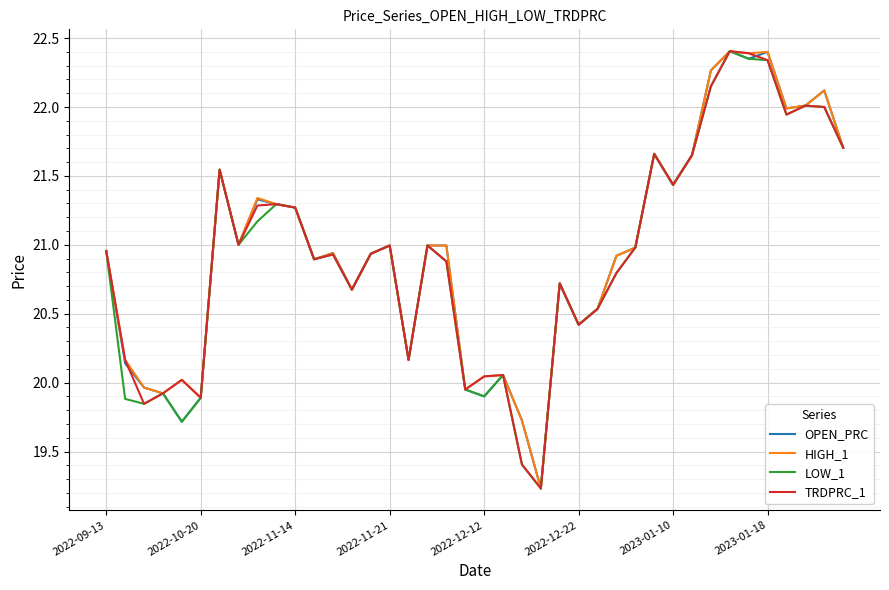

What is the minimum value shown in the chart?

19.2